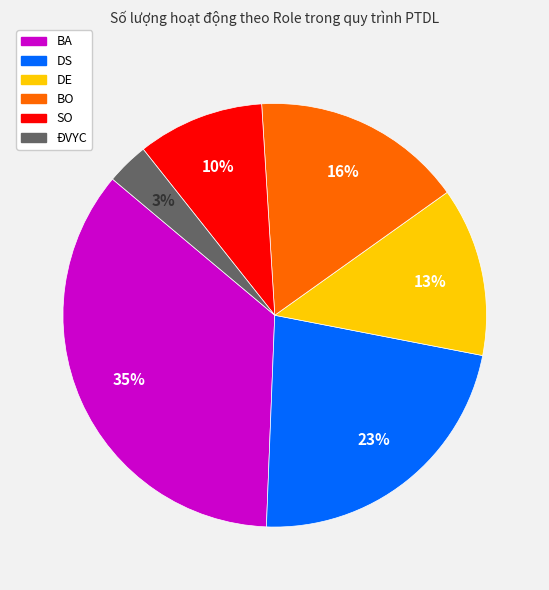

Which has a higher value, BA or ĐVYC?

BA